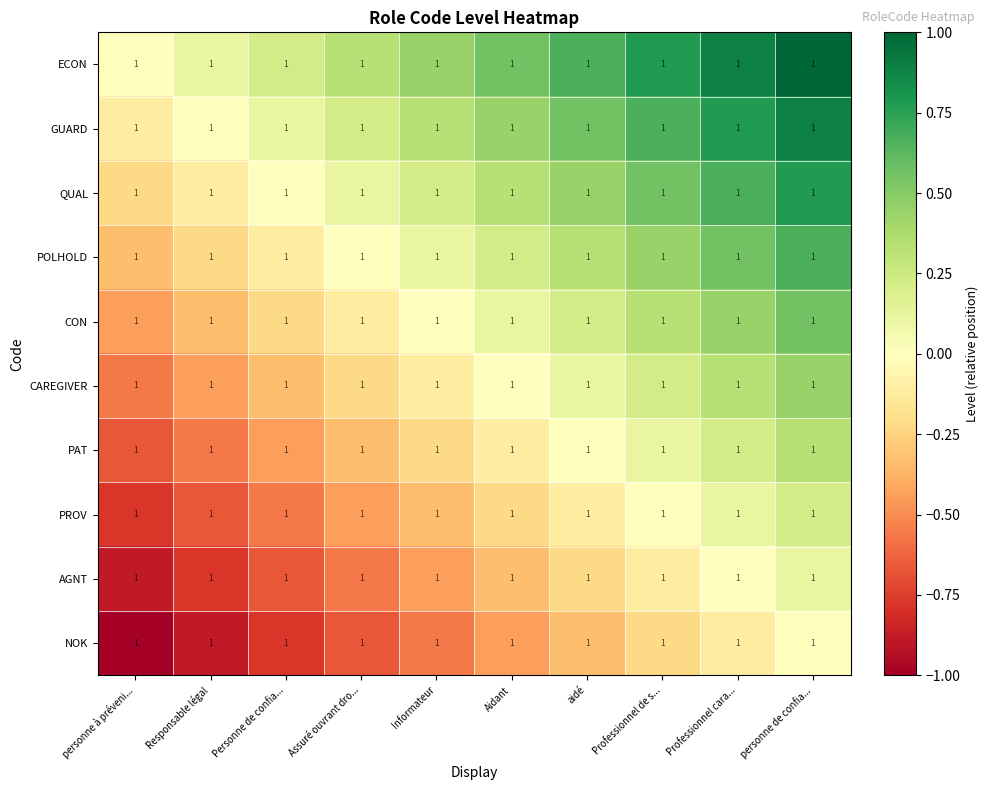

How many values in the PROV series exceed 0?

2